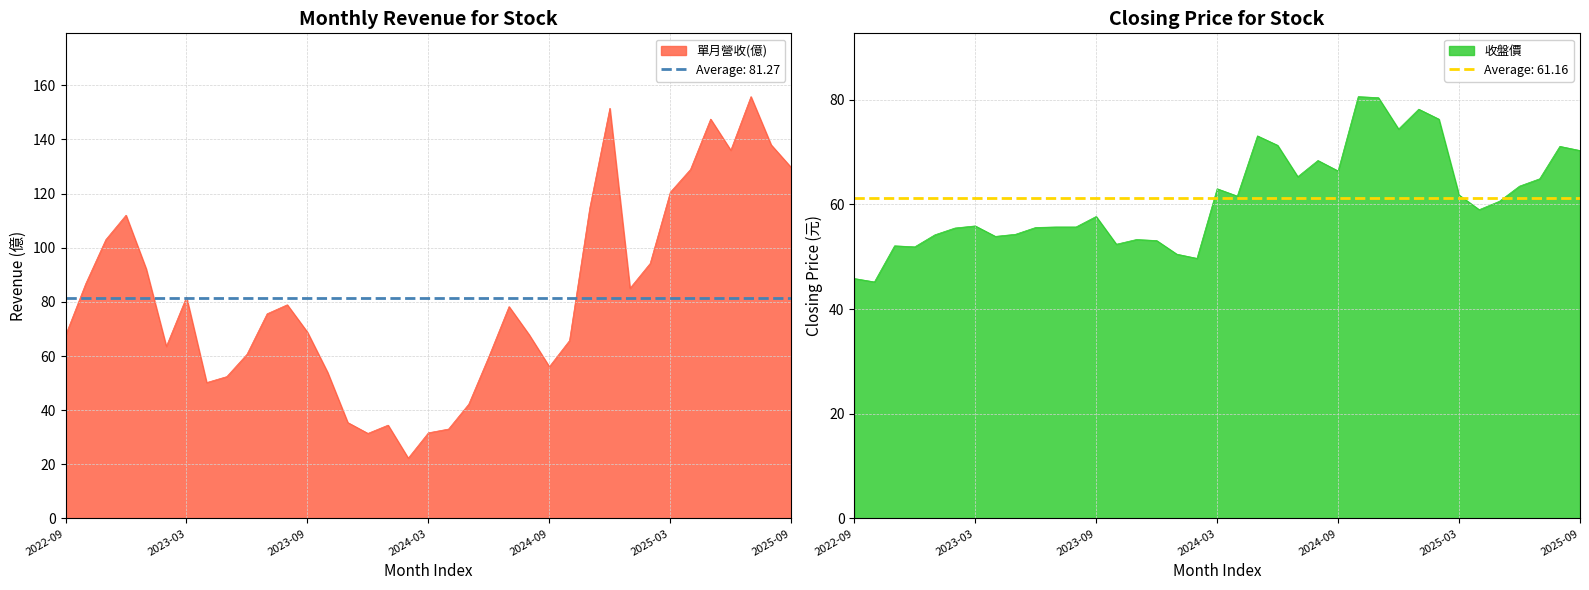

Which series has the largest range (max minus min)?

單月營收(億)